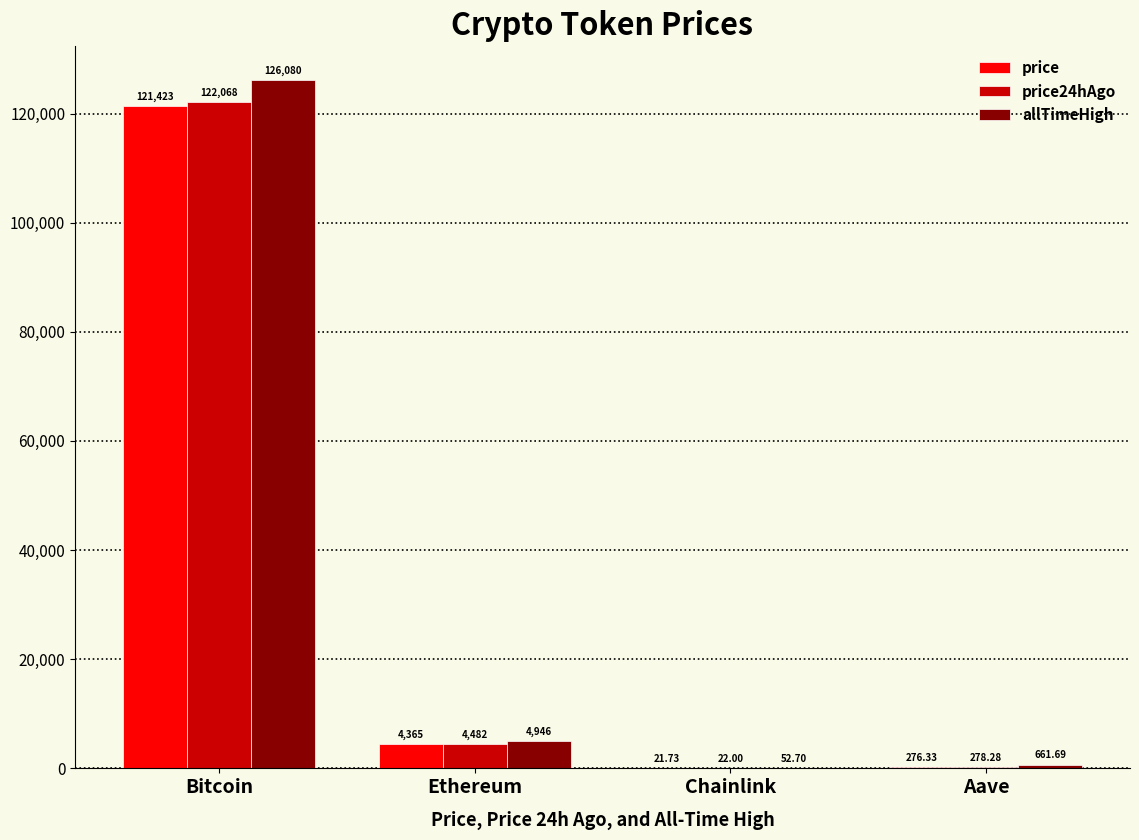

Is the value of price24hAgo at Chainlink greater than the value of price at Chainlink?

Yes